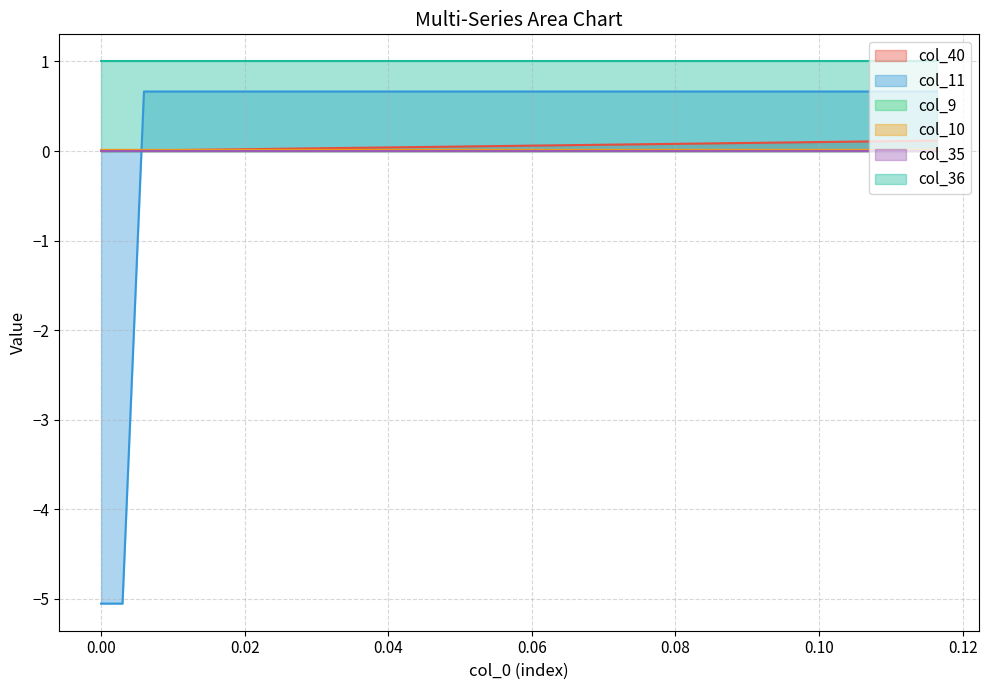

Does the chart have visible grid lines?

Yes